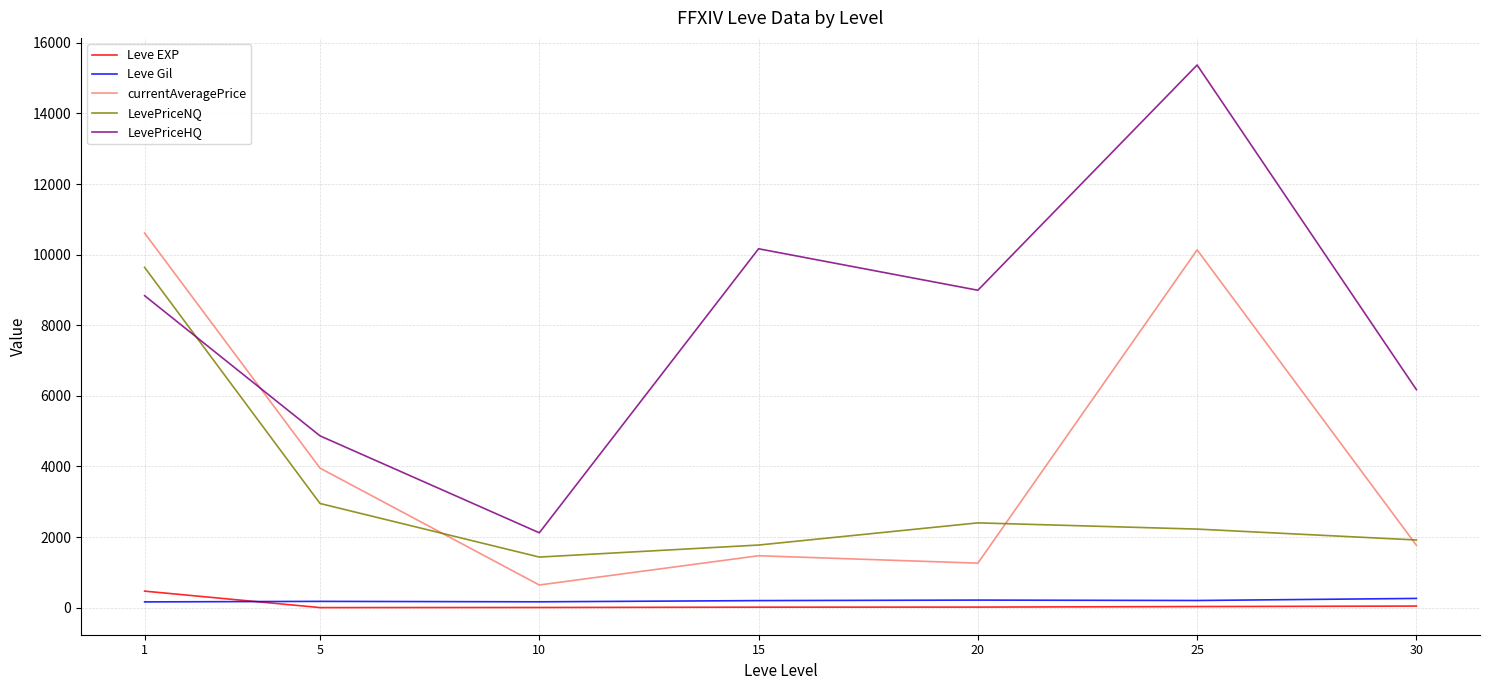

What value does the LevePriceNQ series have at 20?

2402.2